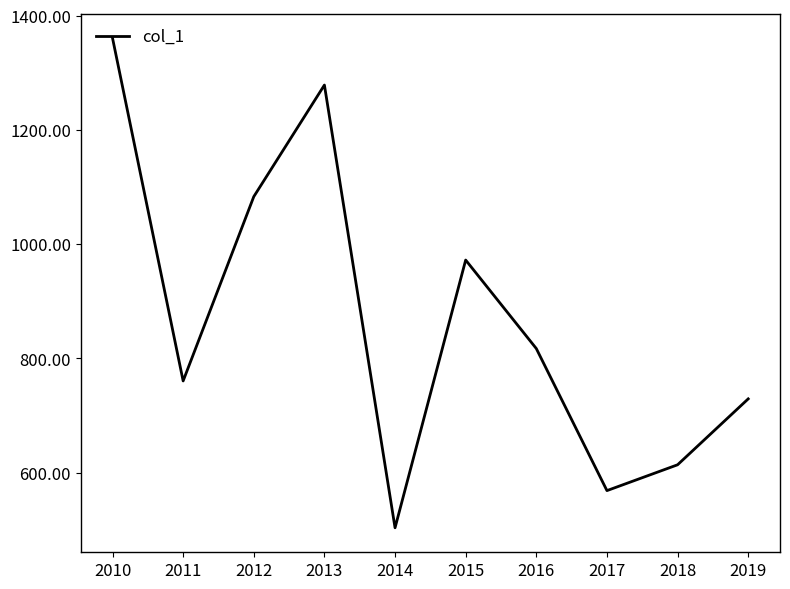

List the labels in order of value, largest first.

2010, 2013, 2012, 2015, 2016, 2011, 2019, 2018, 2017, 2014